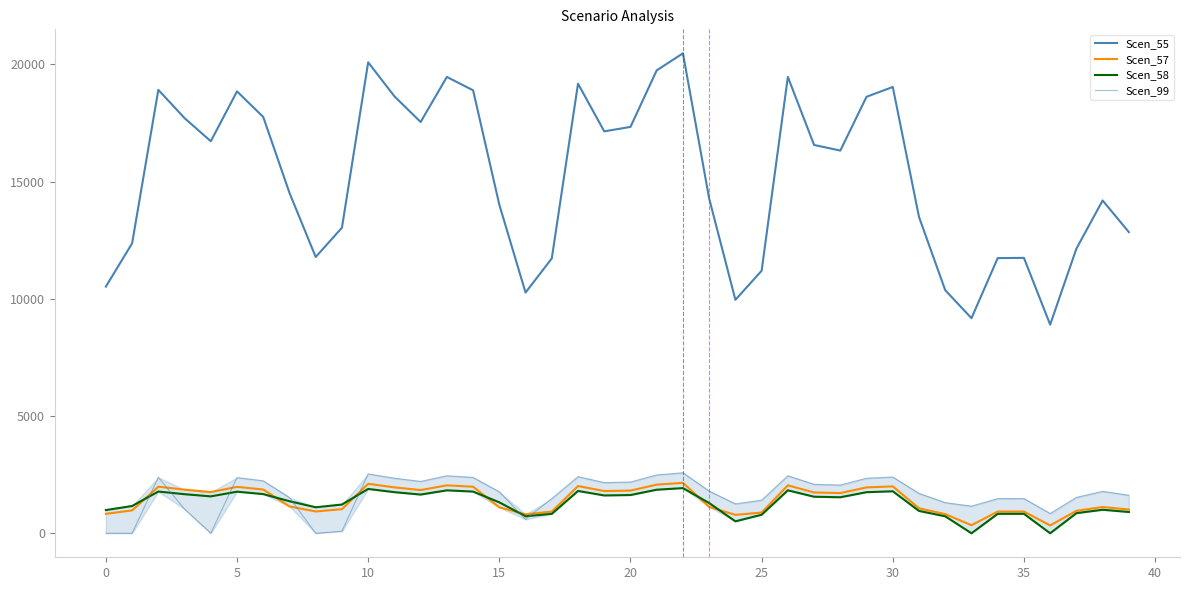

Reading left to right, list all the values displayed in this chart.

Scen_55: 10522.6	12367.0	18913.7	17708.3	16723.0	18849.1	17756.2	14519.2	11785.0	13035.2	20089.9	18639.3	17543.5	19464.6	18895.4	14015.0	10268.3	11724.6	19177.5	17143.7	17334.3	19745.9	20472.2	14278.8	9957.6	11198.4	19467.0	16563.7	16324.3	18618.5	19036.9	13491.9	10368.8	9174.7	11737.3	11747.6	8900.2	12139.2	14196.3	12847.0
Scen_57: 830.0	975.5	1987.3	1860.6	1757.1	1980.5	1865.7	1145.3	929.6	1028.3	2110.9	1958.5	1843.3	2045.2	1985.4	1105.5	810.0	924.9	2015.0	1801.3	1821.3	2074.7	2151.0	1126.3	785.5	883.4	2045.4	1740.4	1715.2	1956.3	2000.2	1064.3	817.9	344.5	925.9	926.7	334.2	957.6	1119.8	1013.4
Scen_58: 990.3	1163.9	1780.0	1666.6	1573.8	1773.9	1671.1	1366.4	1109.1	1226.8	1890.7	1754.2	1651.1	1831.9	1778.3	1319.0	725.5	828.4	1804.8	1613.4	1631.4	1858.3	1926.7	1290.1	509.2	791.2	1832.1	1558.9	1536.3	1752.2	1791.6	953.3	723.9	0.0	829.3	830.0	0.0	857.7	1003.0	907.7
Scen_99: 0.0	0.0	2384.4	1030.5	0.0	2376.3	2238.5	1524.2	0.0	87.0	2532.7	2349.8	2211.7	2453.8	2382.1	1766.8	592.3	1478.1	2417.7	2161.3	2185.3	2489.3	2580.9	1800.1	1255.3	1411.8	2454.2	2088.1	2058.0	2347.2	2399.9	1700.9	1307.2	1156.6	1479.7	1481.0	842.4	1530.4	1789.7	1619.6